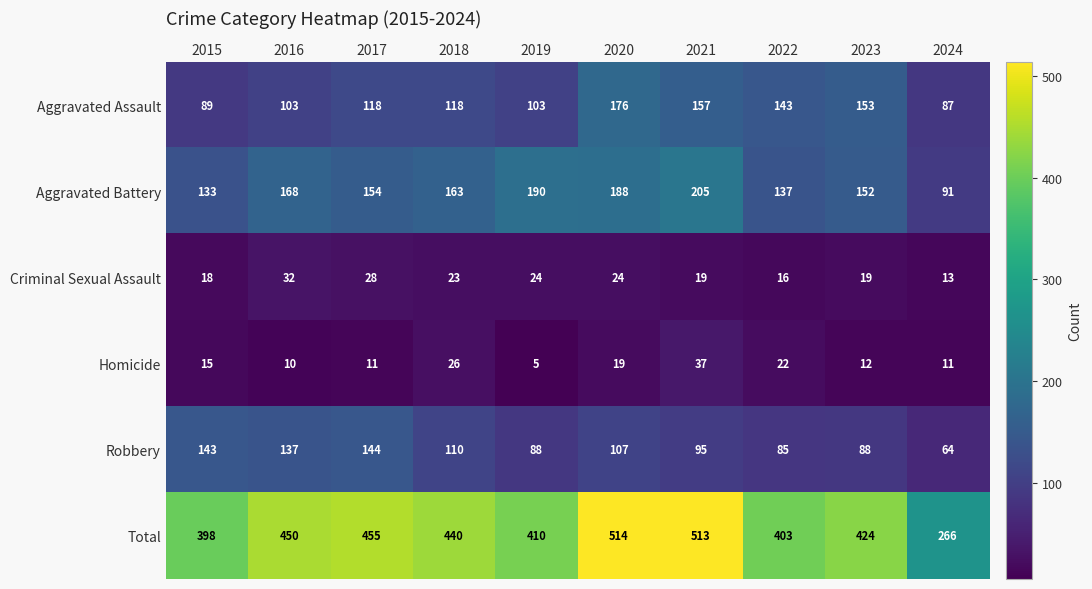

What is the sum of the Total values at 2019 and 2023?

834